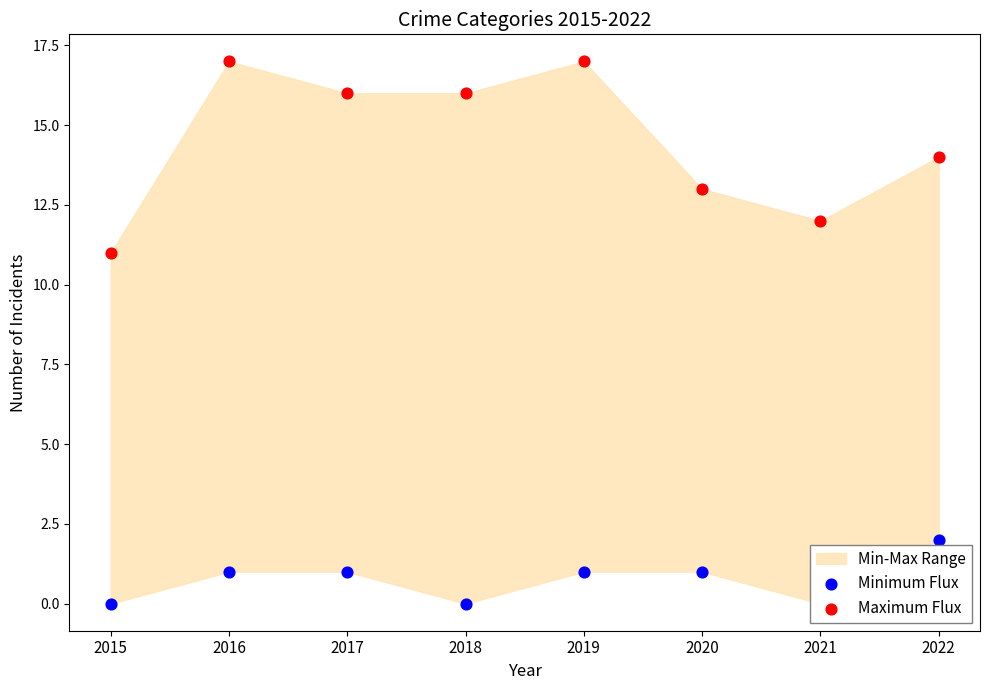

What is the total value across all series at 2022?

16